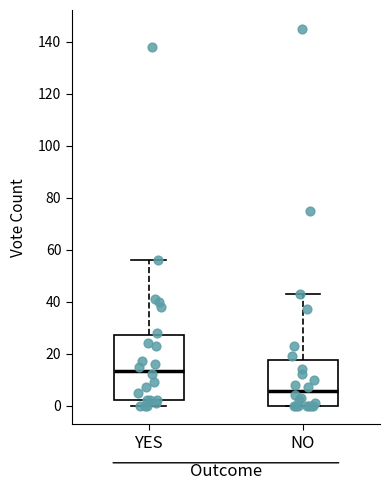

Comparing the boxes themselves (not the whiskers), which one is the tallest?

YES